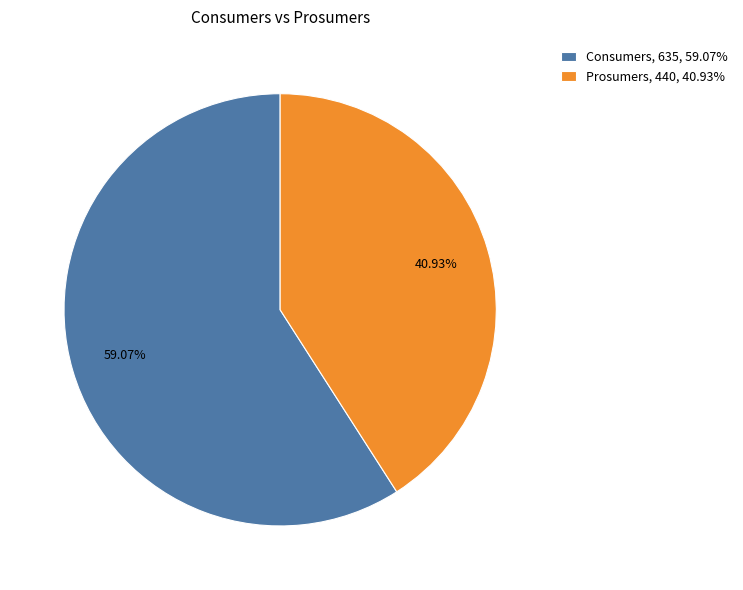

What percentage is the Prosumers slice, to the nearest percent?

41%